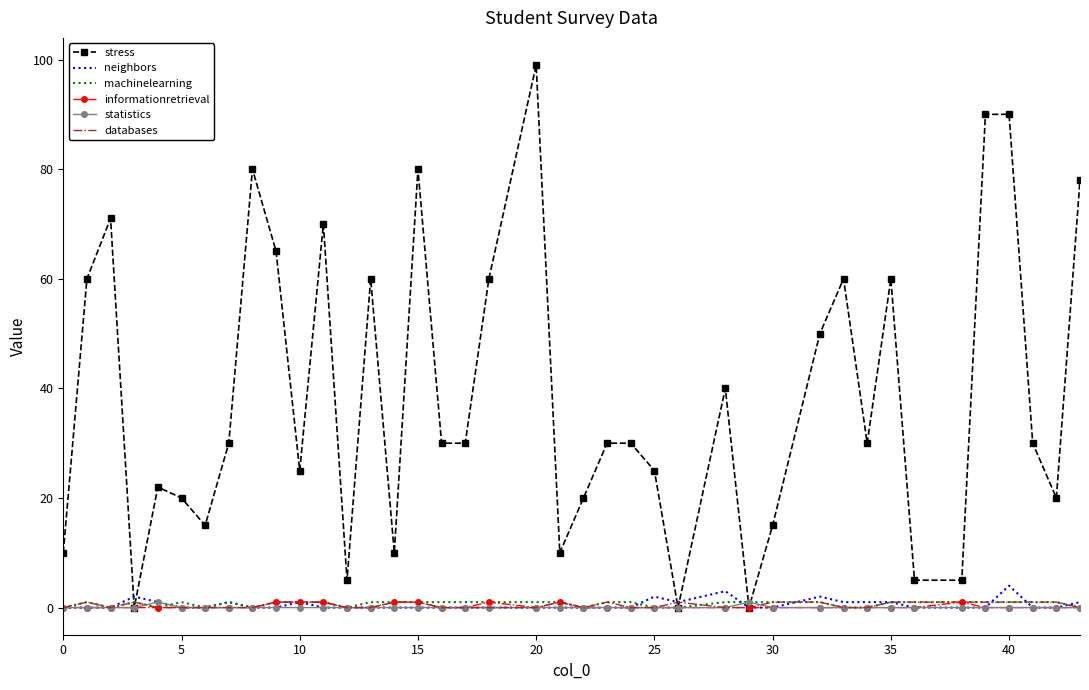

Which series has the largest total across all categories?

stress